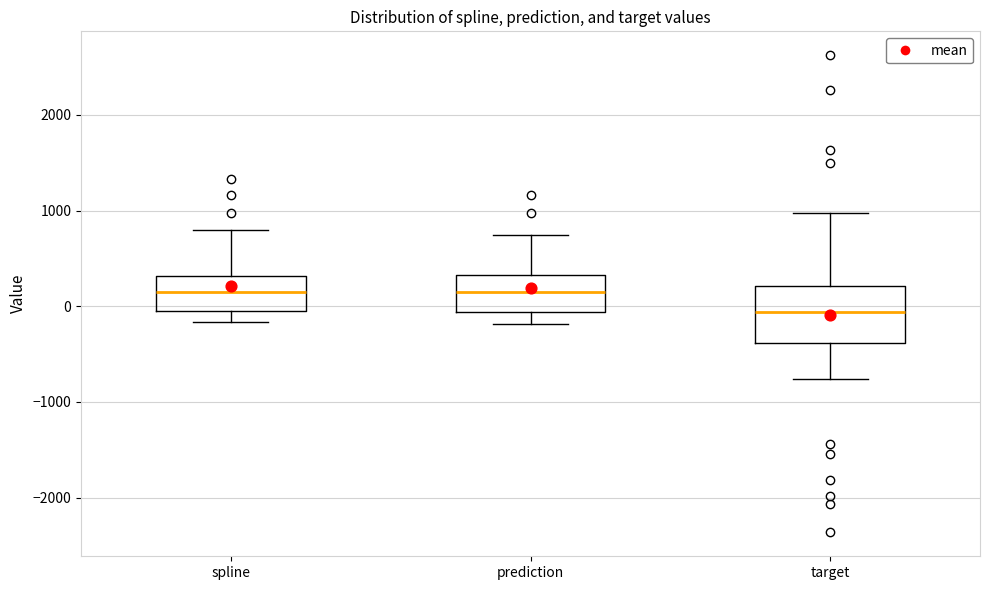

Which box's median line is the lowest?

target